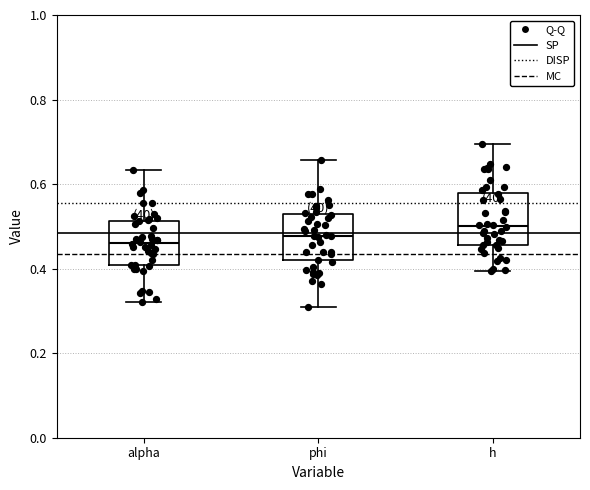

Reading left to right, read every box against the y-axis: the position of its median line, the range the box covers, and the ends of its whiskers. The values are not printed on the chart, so give them approximately, as read against the axis.

alpha: median 0.46, box 0.40 to 0.52, whiskers 0.32 to 0.64
phi: median 0.48, box 0.42 to 0.52, whiskers 0.30 to 0.66
h: median 0.50, box 0.46 to 0.58, whiskers 0.40 to 0.70